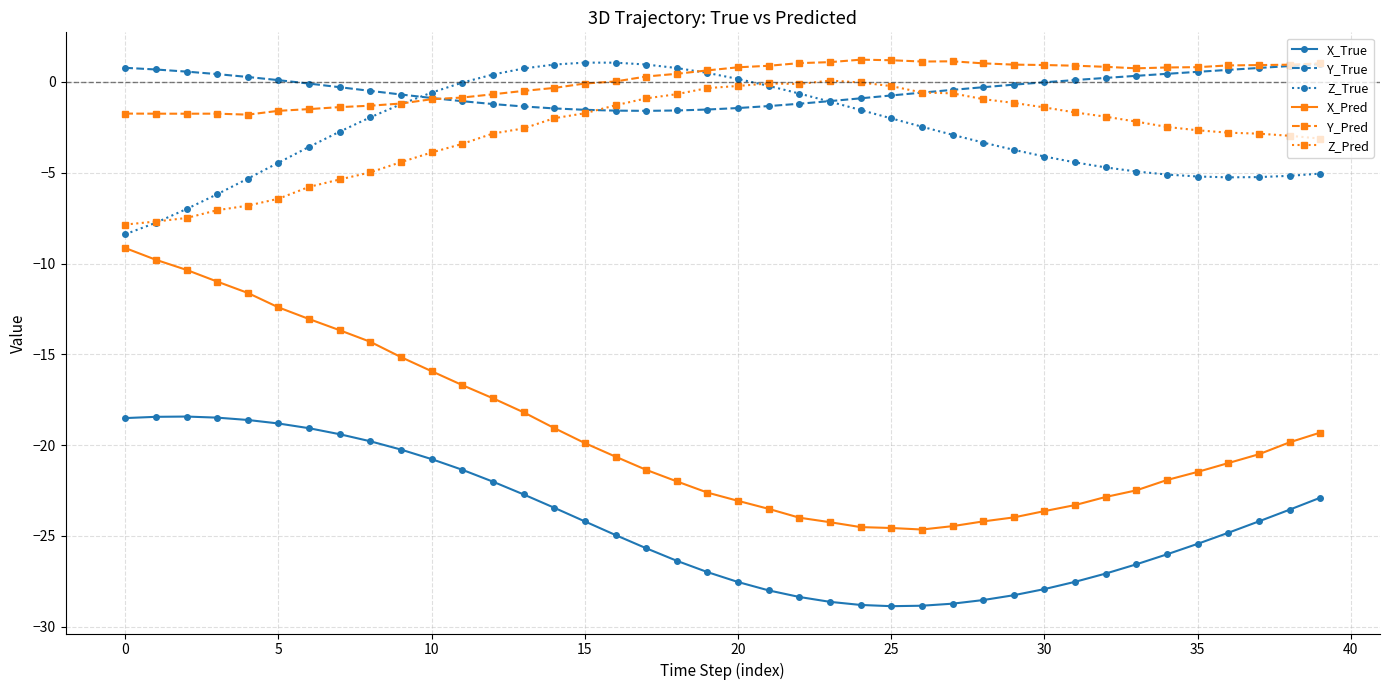

What is the value of the Y_True point at the 11th from the left?

-0.9